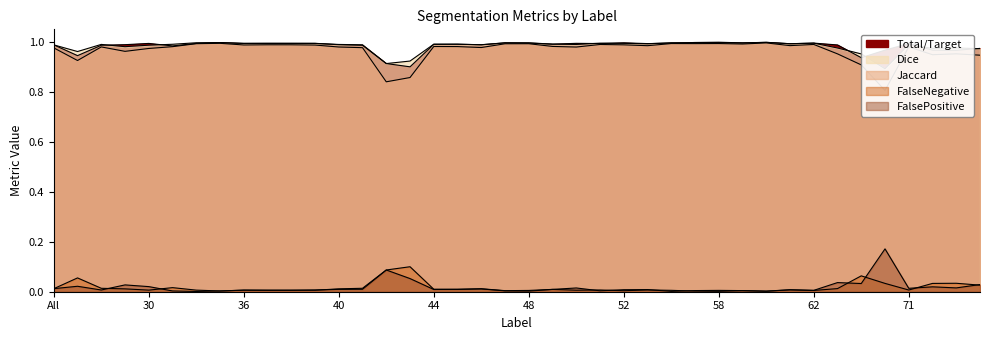

Is it true that FalsePositive equals 0.0 at 36?

False